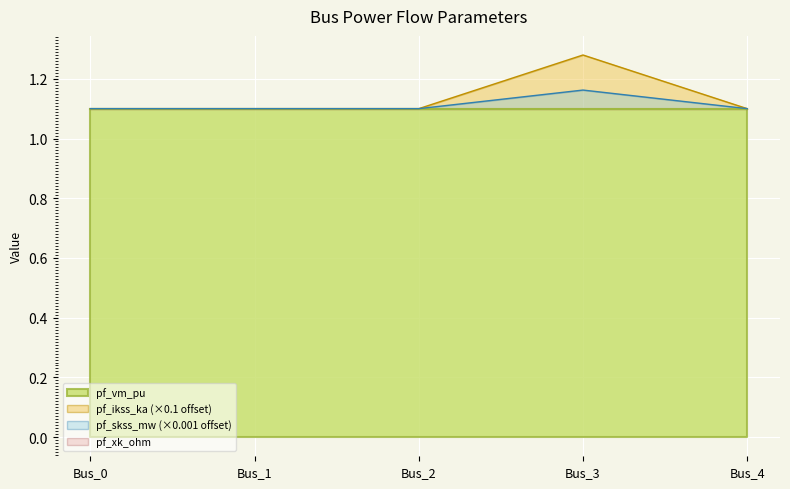

True or false: pf_vm_pu has a value of 1.1 at Bus_4.

True